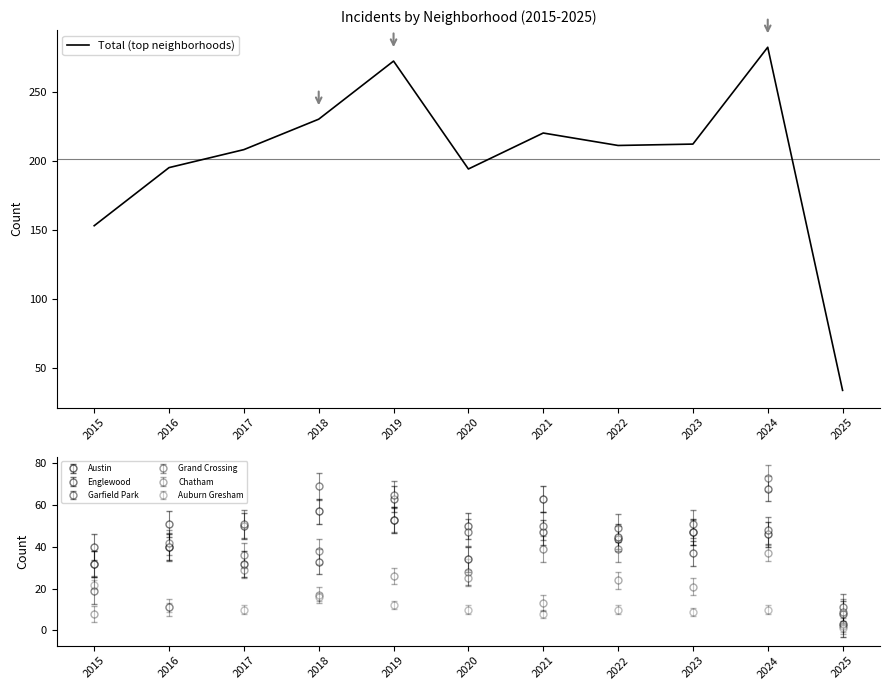

Reading left to right, extract all data points from this chart.

2015=153	2016=195	2017=208	2018=230	2019=272	2020=194	2021=220	2022=211	2023=212	2024=282	2025=34